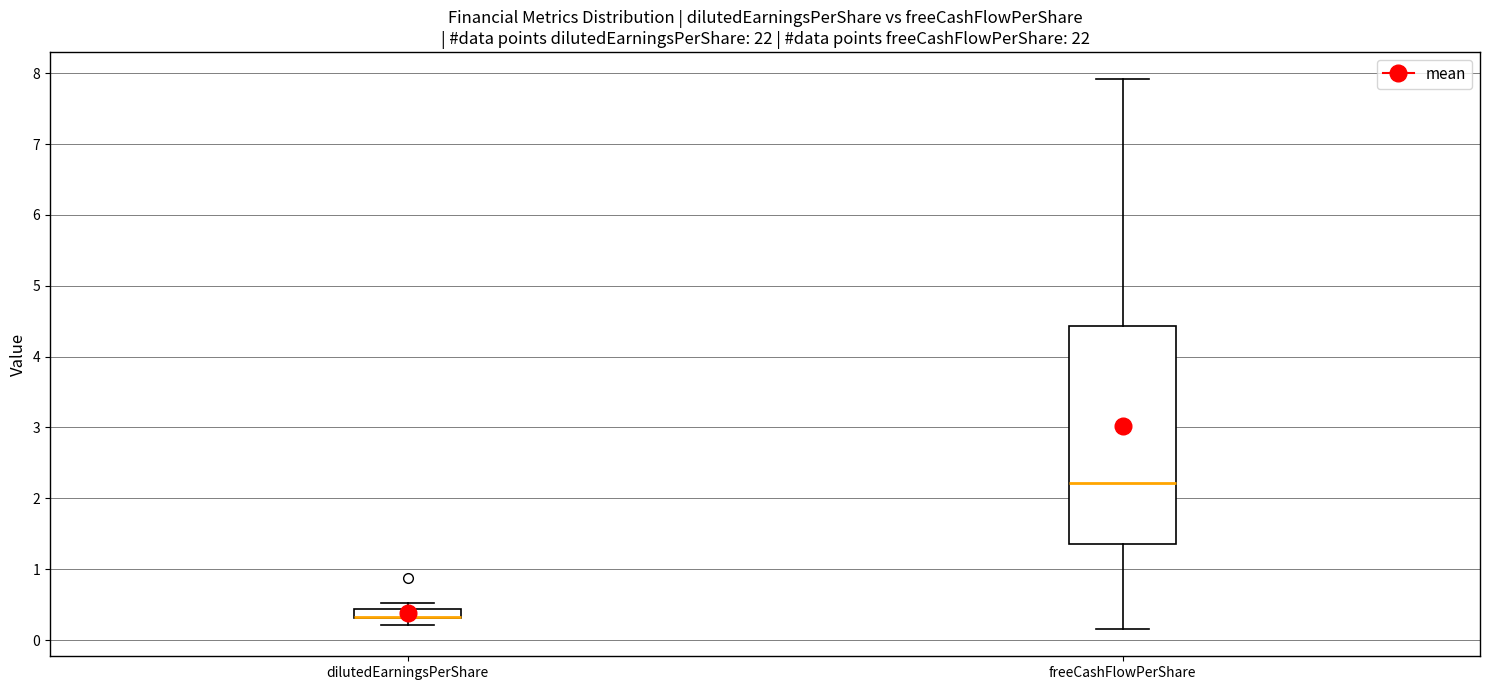

Where is the lower edge of the box for dilutedEarningsPerShare on the y-axis? The values are not printed on the chart, so give them approximately, as read against the axis.

0.3